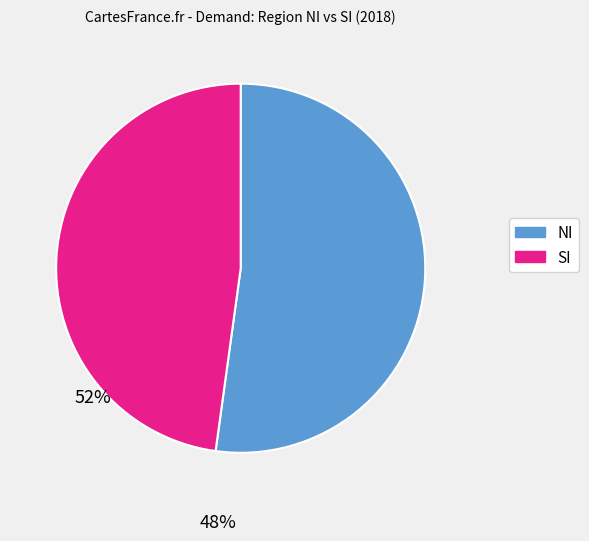

Is there a majority slice in this chart?

Yes